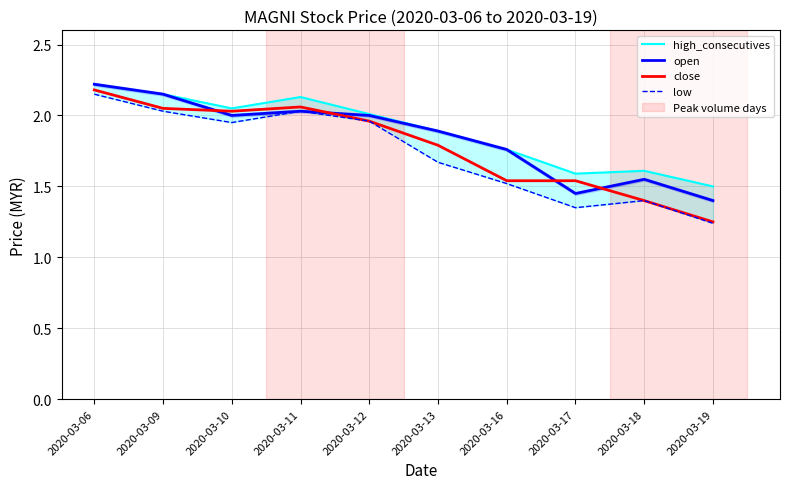

Which series has the largest range (max minus min)?

close